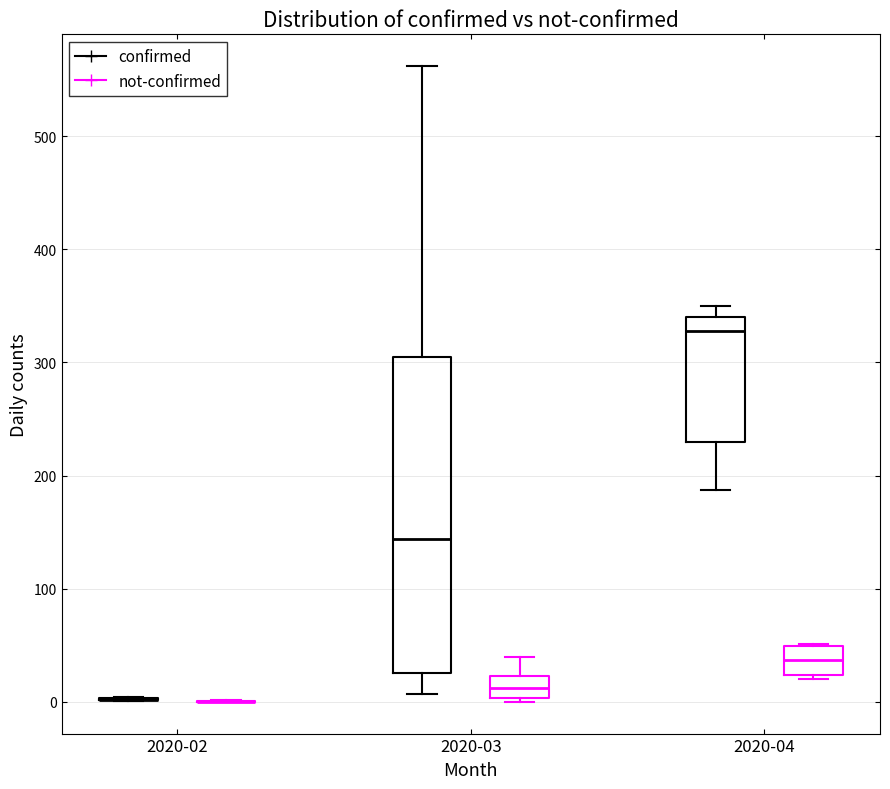

Where does the upper whisker of the box for 2020-03 (confirmed) end on the y-axis? The values are not printed on the chart, so give them approximately, as read against the axis.

560